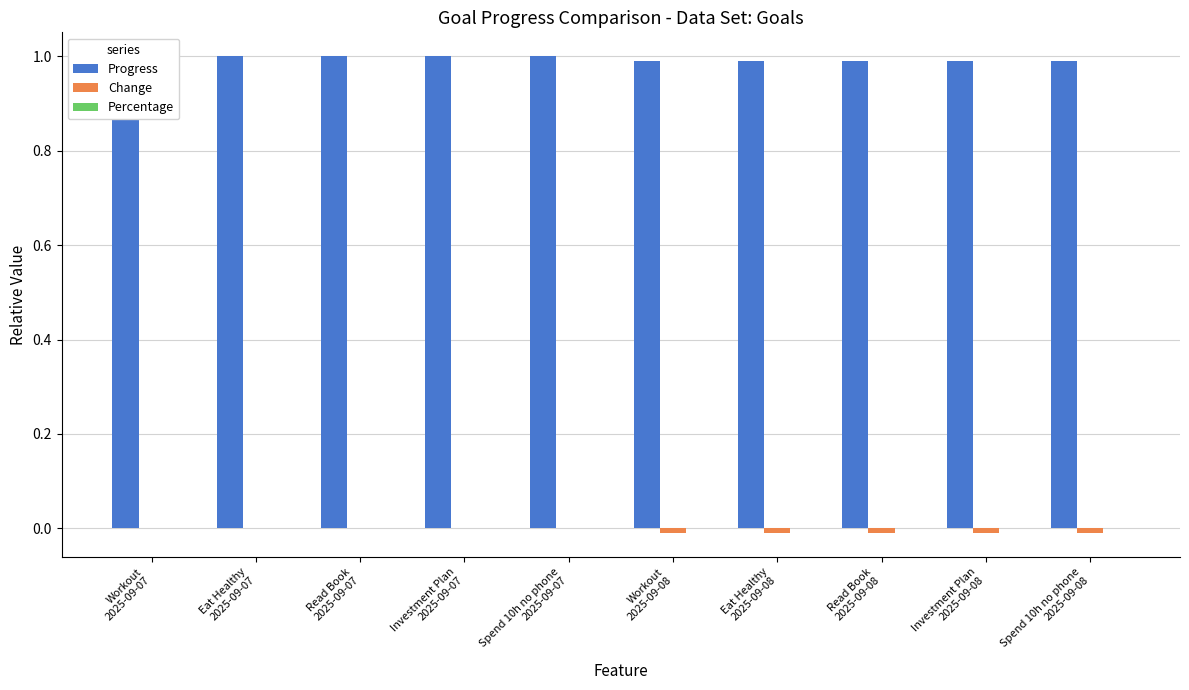

At which label does Change reach its peak?

Workout
2025-09-07